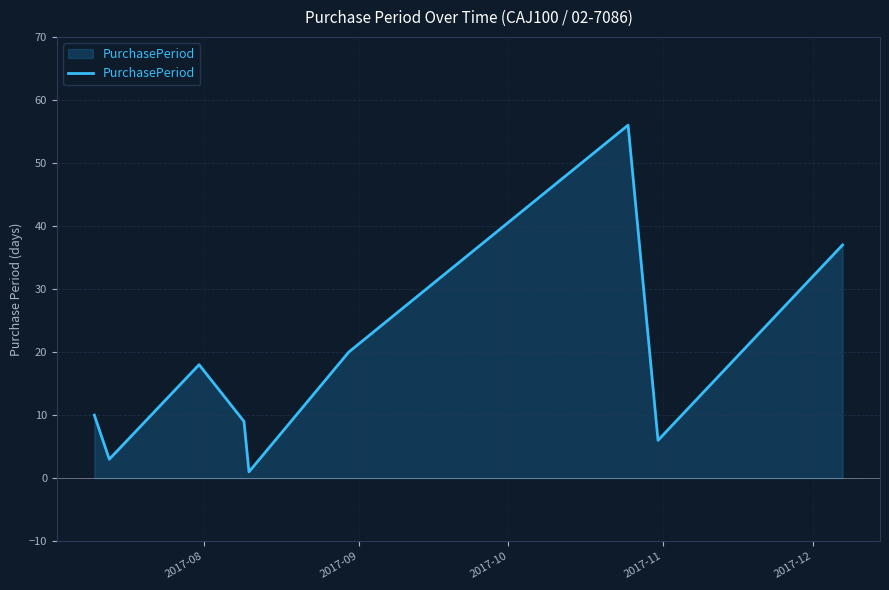

Does the chart display data point markers on the line(s)?

No